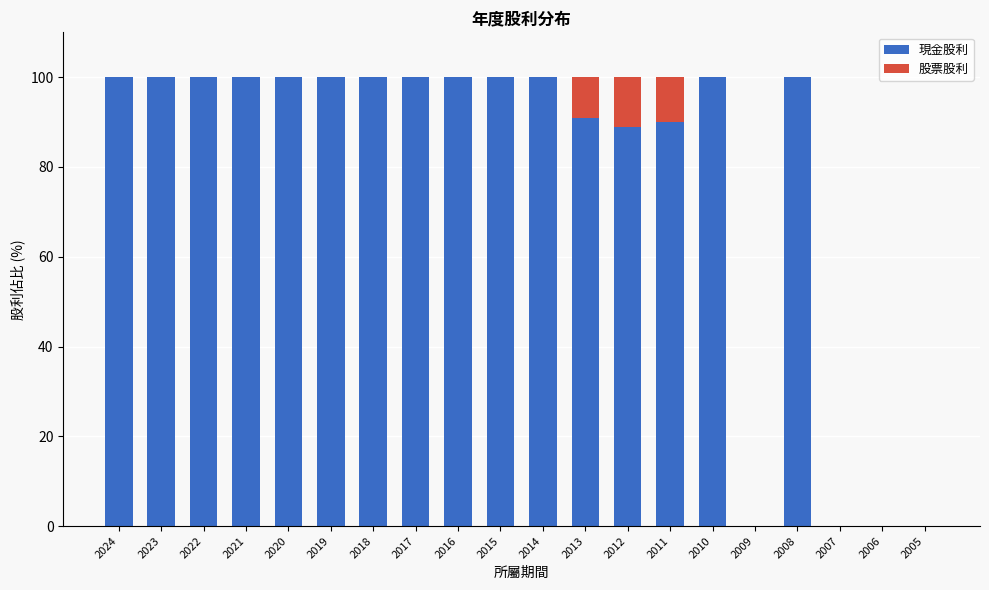

The value of 現金股利 at 2023 is 29.9. True or false?

False